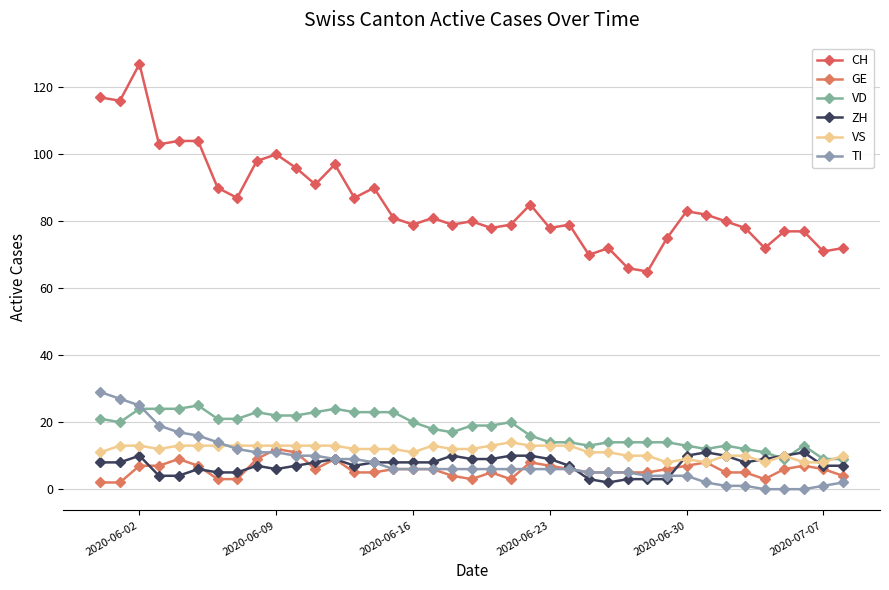

How many lines are shown in the chart?

6